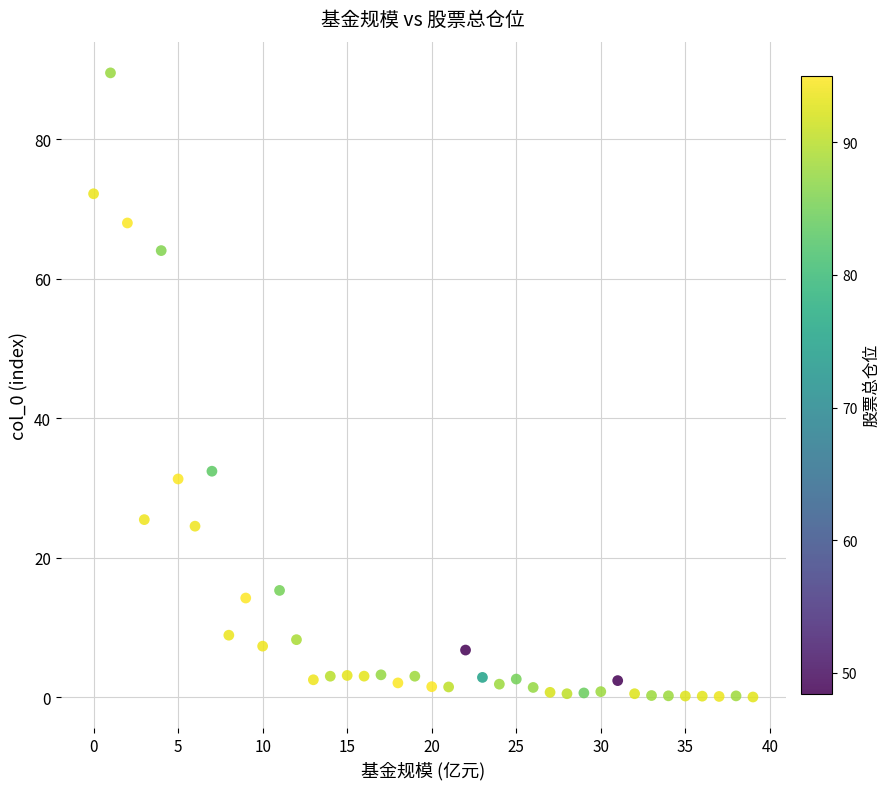

What Y value in the scatter plot is closest to 44?

32.4